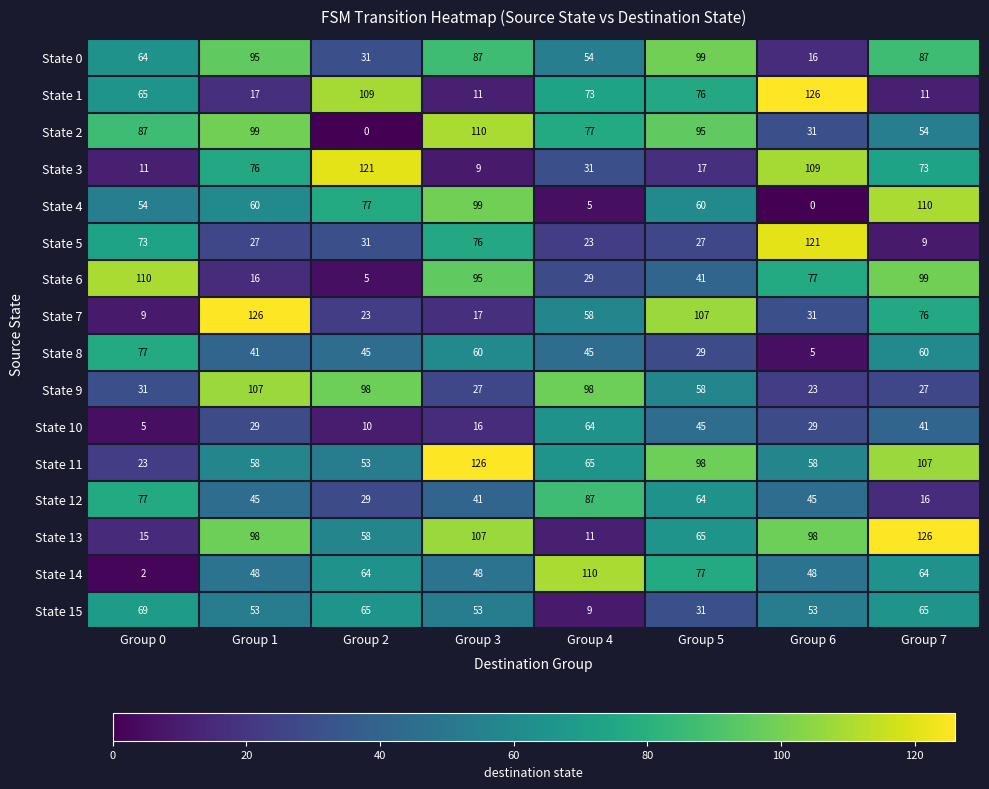

Which category has the lowest value in the State 12 series?

Group 7